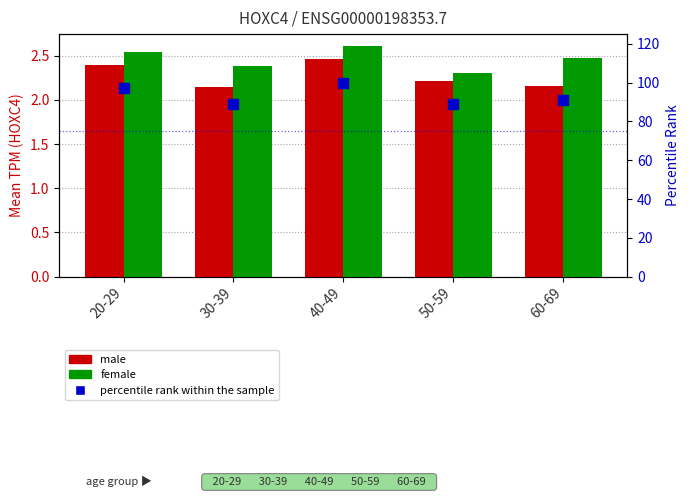

Rank the categories by male value from lowest to highest.

30-39, 60-69, 50-59, 20-29, 40-49